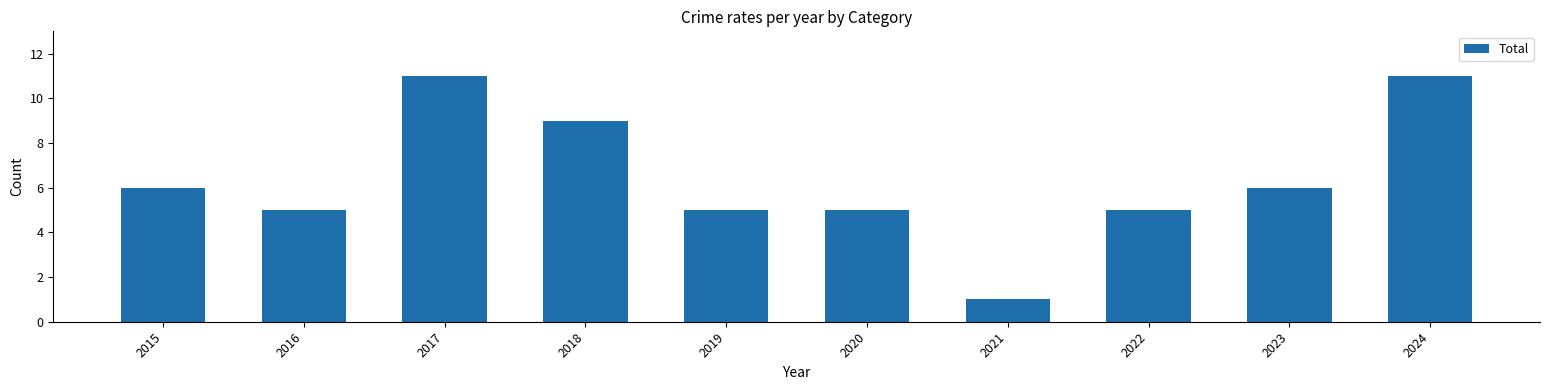

At which category does the chart reach its minimum across all series?

2021